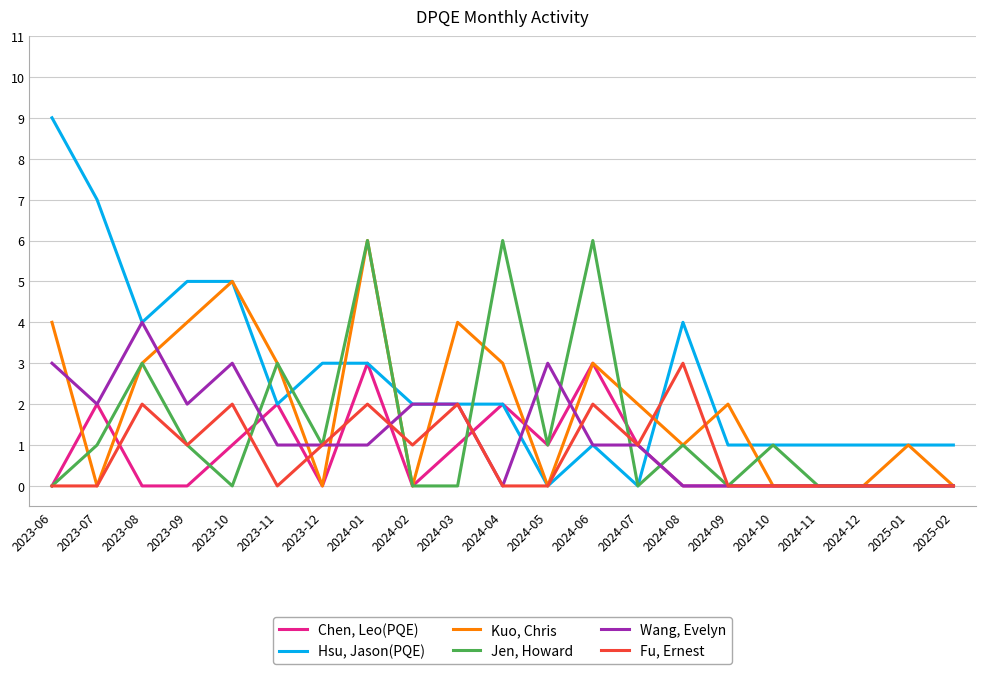

At which category is the sum across all series the highest?

2024-01